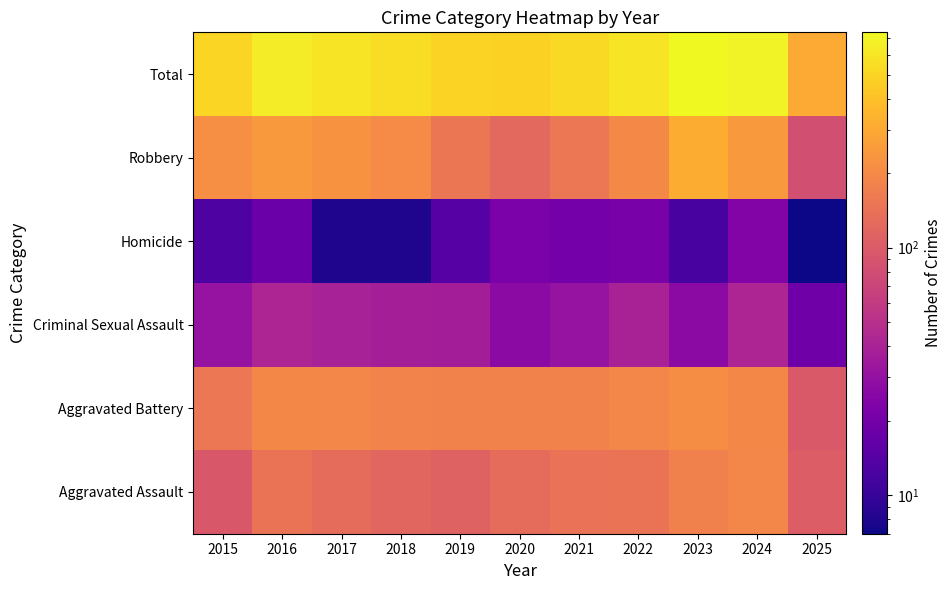

Which has a higher value, 2016 or 2022?

2016